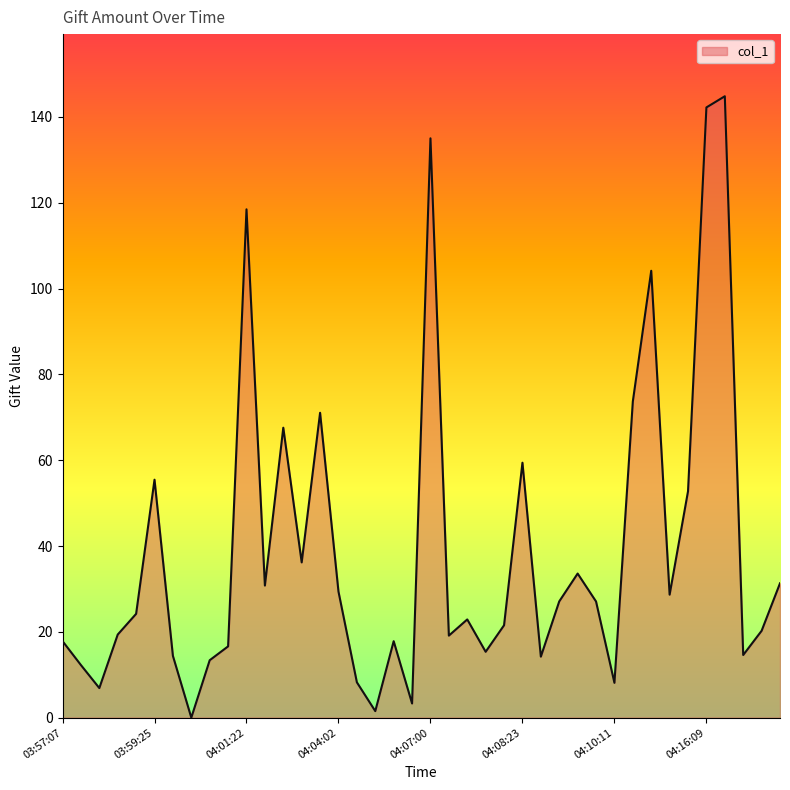

What is the greatest value displayed?

144.8